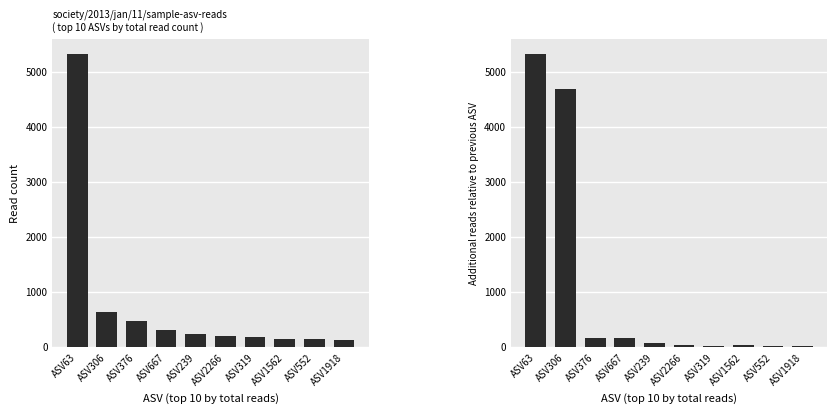

At which label does Total reads reach its peak?

ASV63